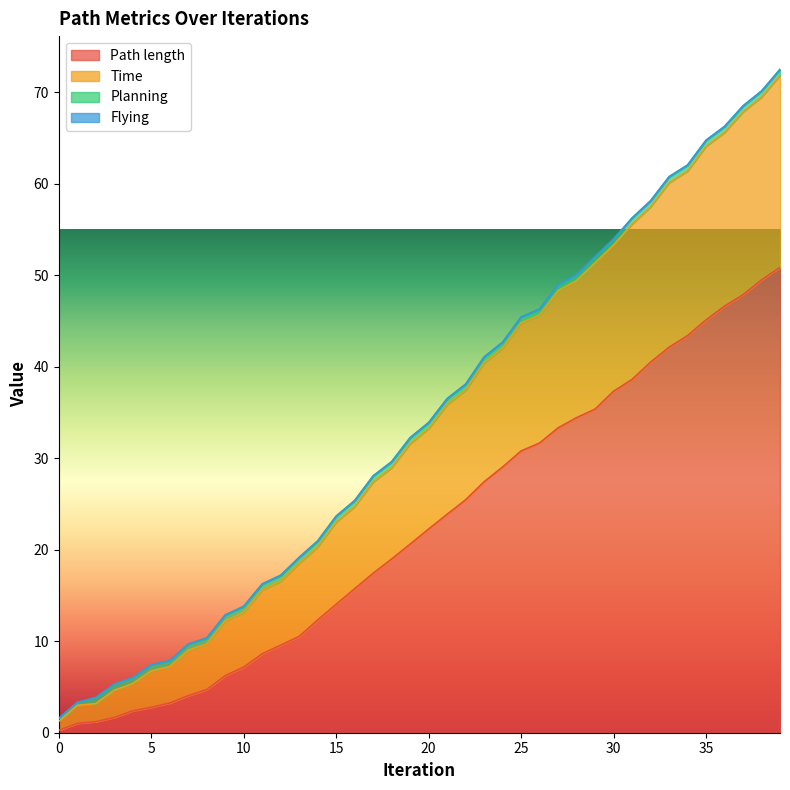

The Path length series shows 11.4 at 10. True or false?

False